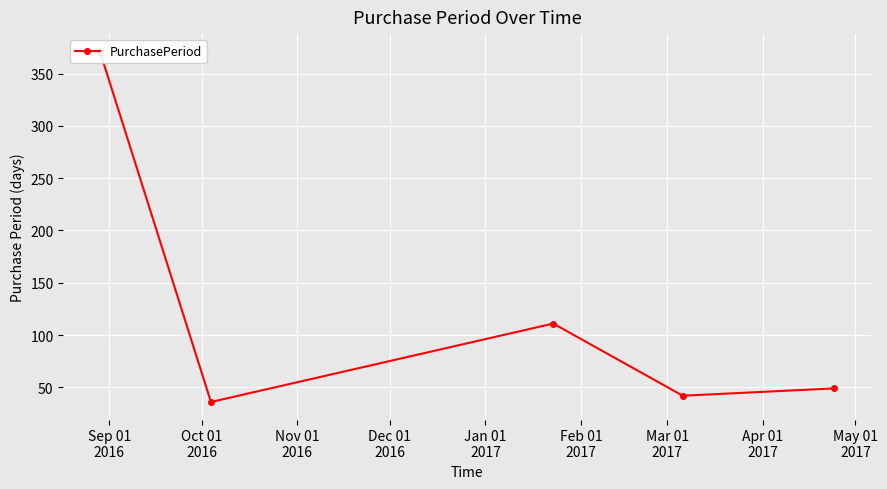

What is the average value?

122